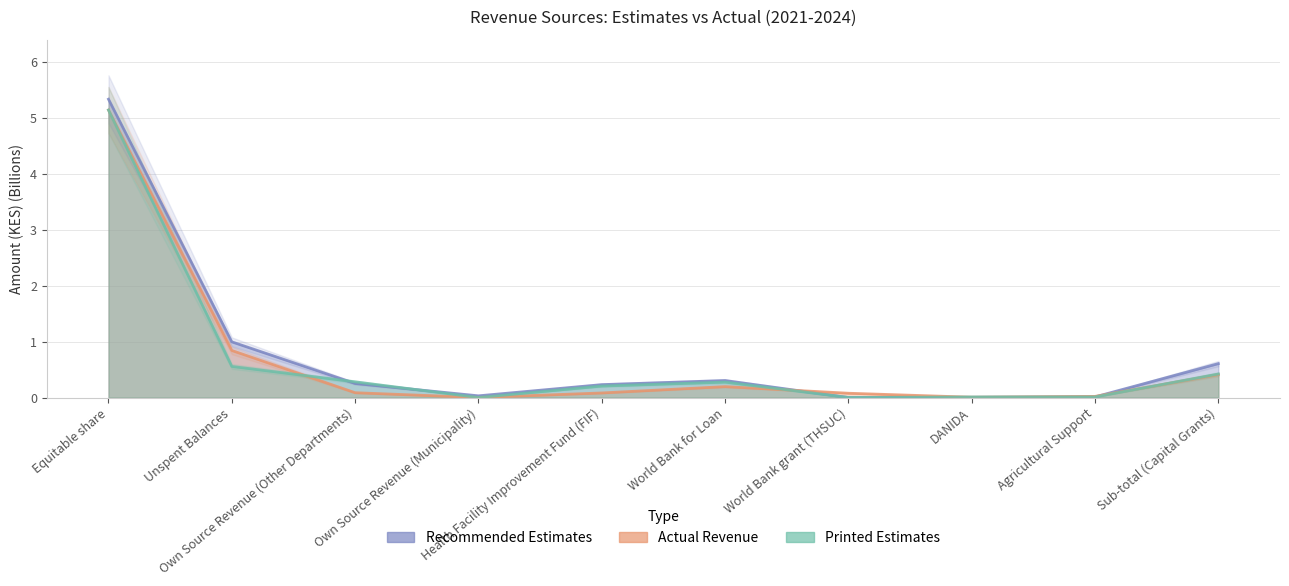

True or false: Actual Revenue and Printed Estimates cross at least once.

True